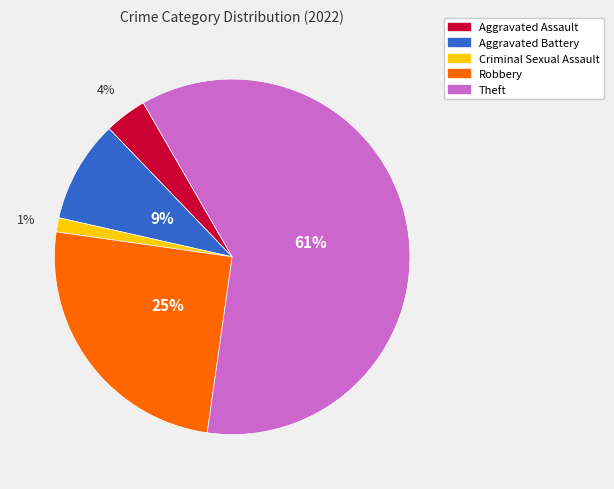

What is the smallest slice in the pie chart?

Criminal Sexual Assault